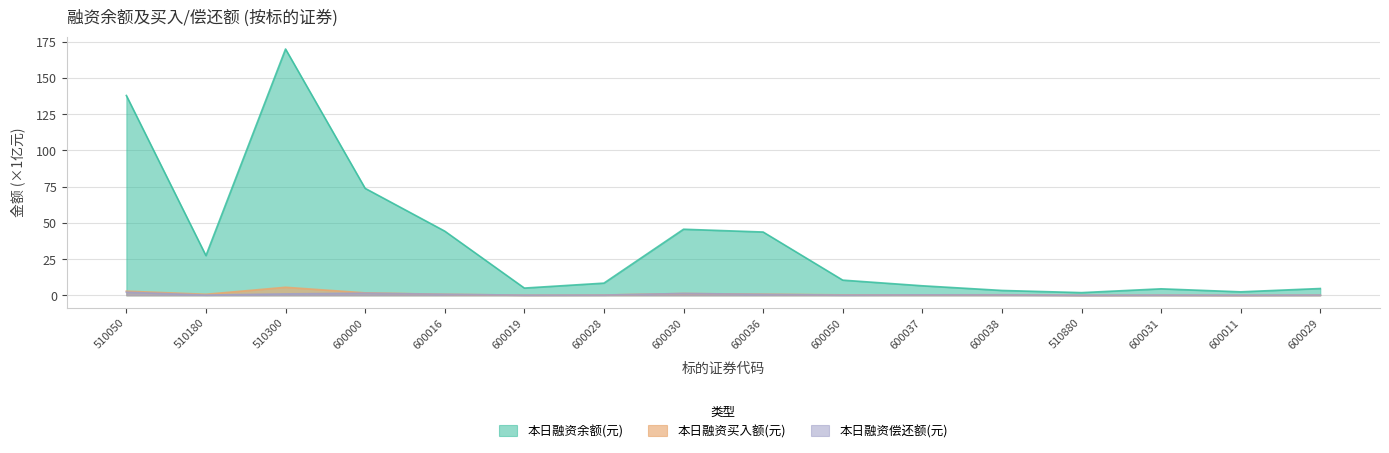

Is it true that 本日融资买入额(元) equals 0.8 at 510050?

False